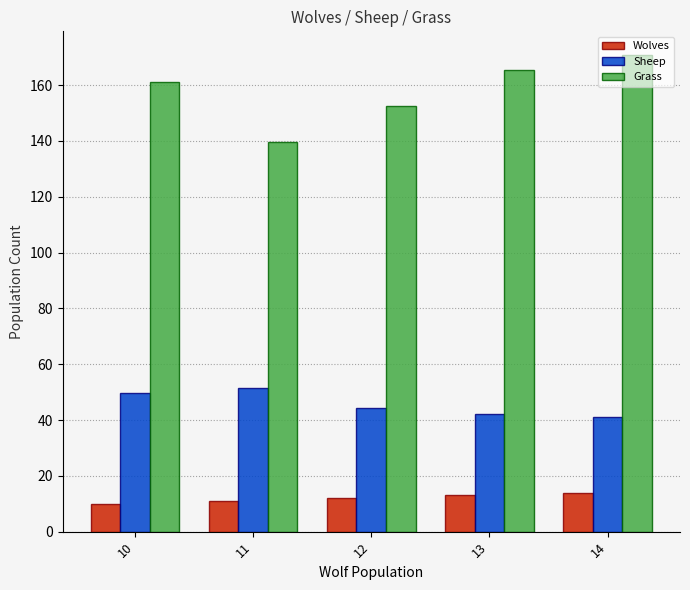

What is the total value across all series at 13?

220.9